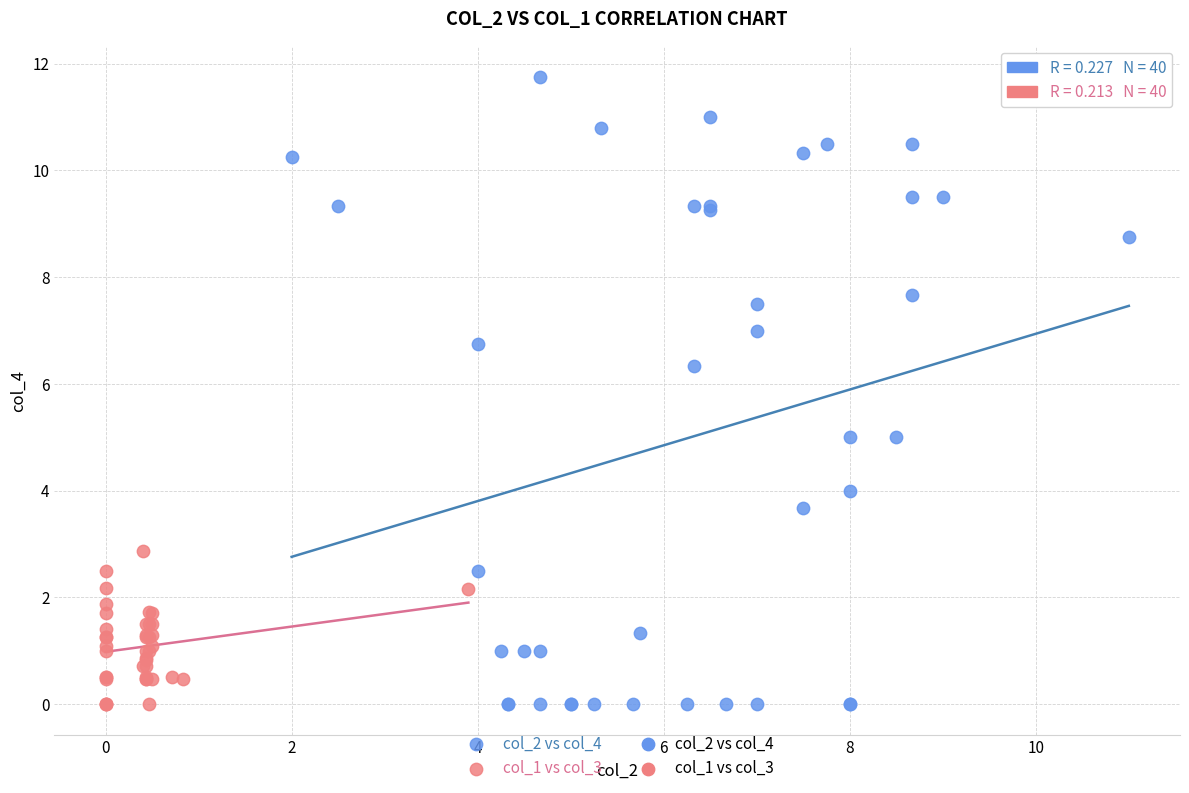

Which series has the largest Y range (max minus min)?

col_2 vs col_4